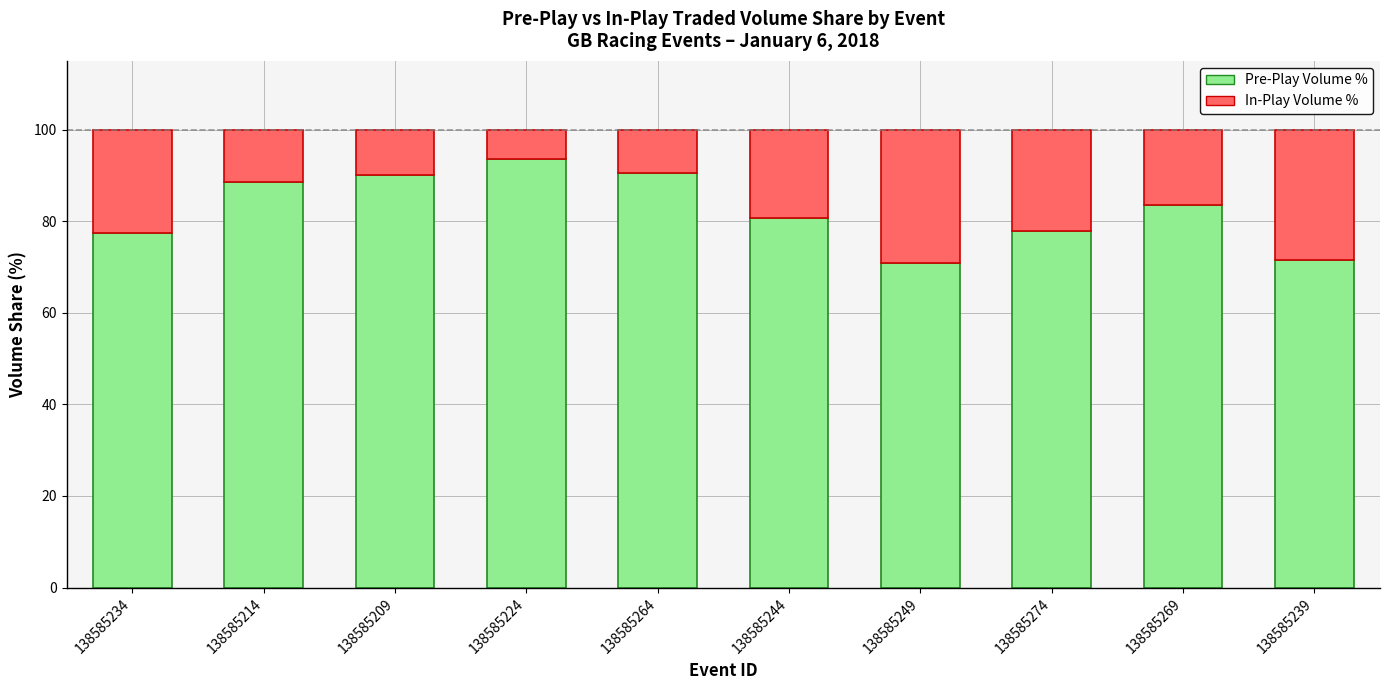

What is the lowest value of the Pre-Play Volume % series?

70.8